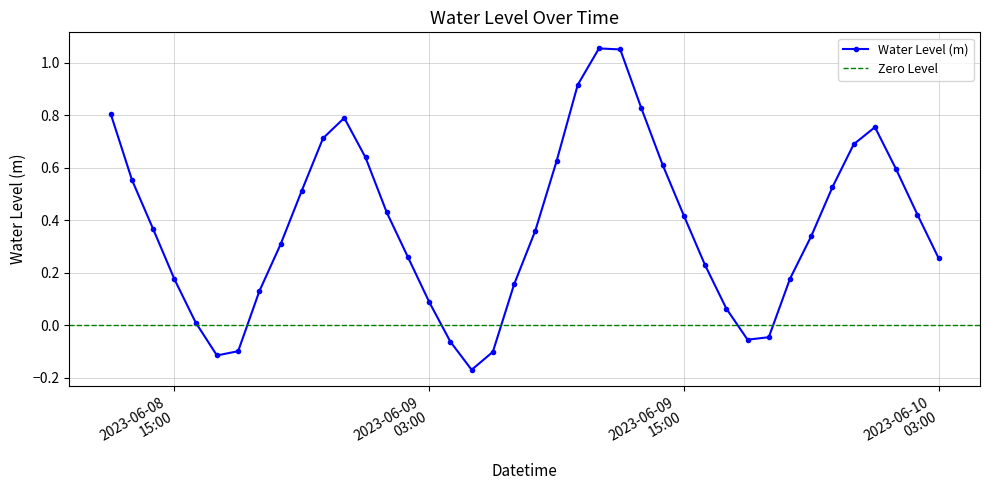

The value at 2023-06-09 21:00:00 is 0.3. True or false?

True